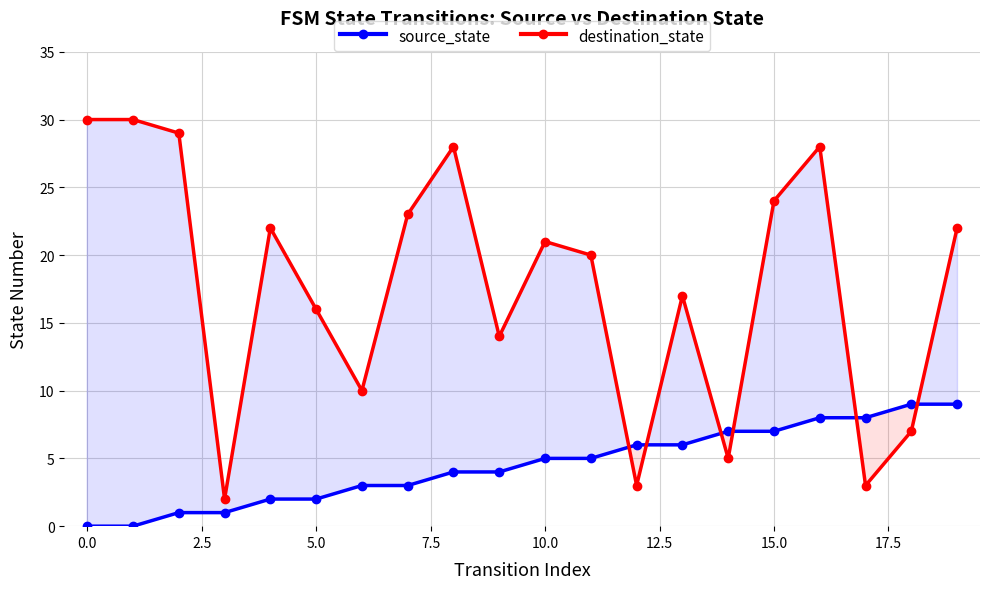

What are all the series names shown in the legend?

source_state, destination_state